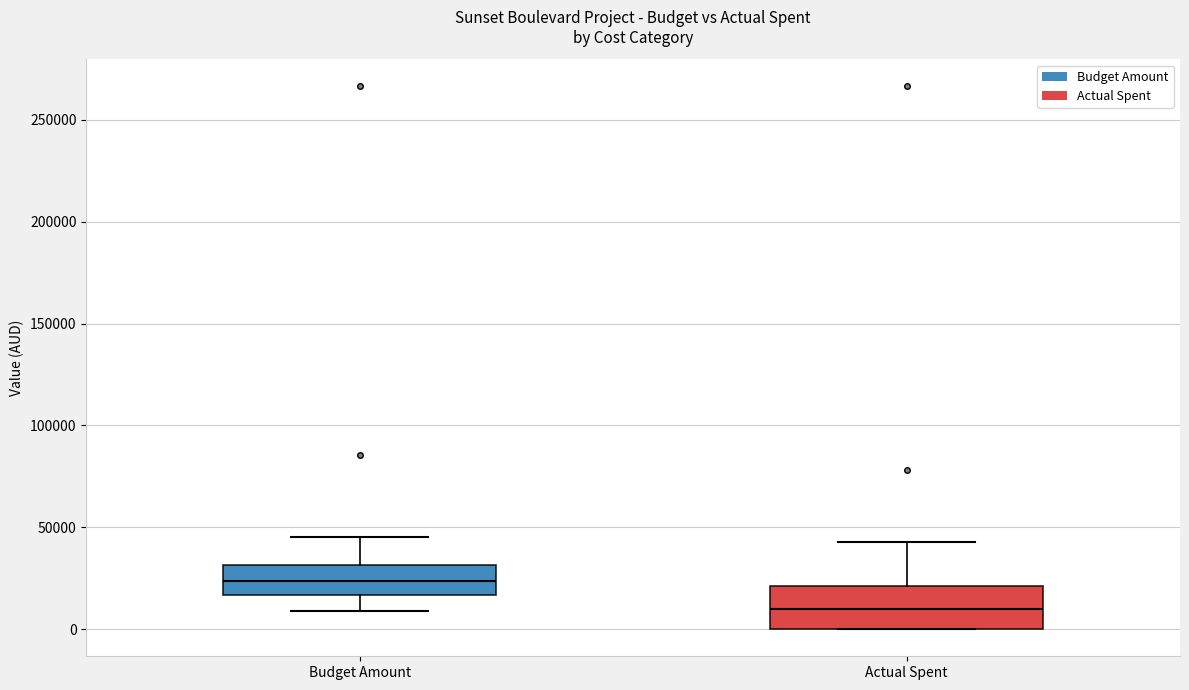

Reading left to right, transcribe this box plot: for each box, give where its median line is, the range the box spans, and where its two whiskers end, as read against the y-axis. The values are not printed on the chart, so give them approximately, as read against the axis.

Budget Amount: median 25000, box 15000 to 30000, whiskers 10000 to 45000
Actual Spent: median 10000, box 0 to 20000, whiskers 0 to 45000